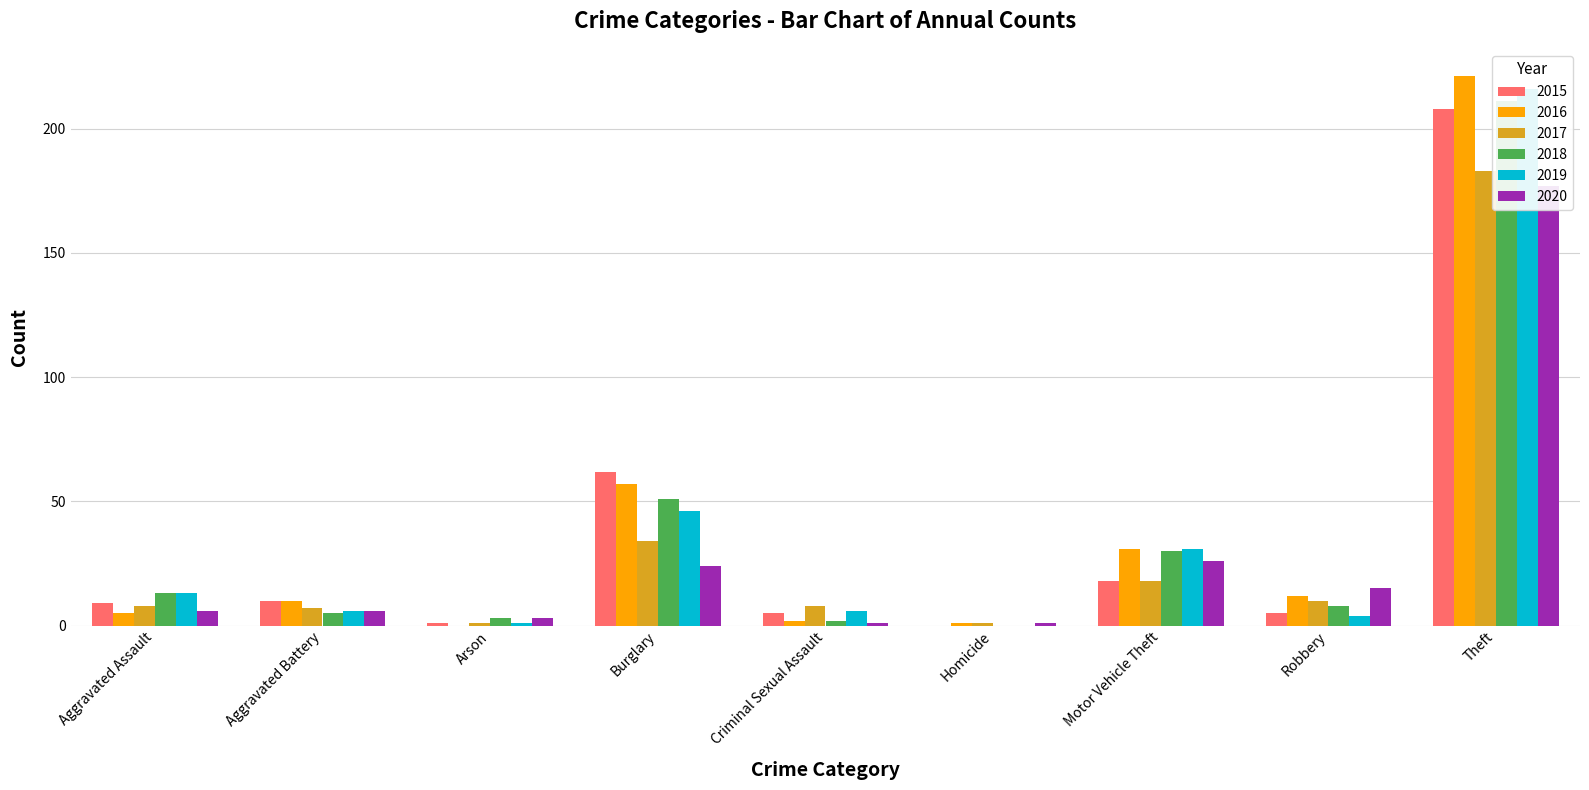

Between Motor Vehicle Theft and Robbery, which series saw the biggest shift?

2019